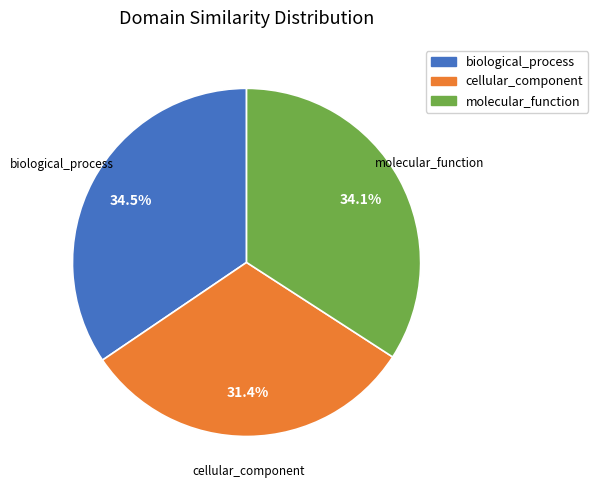

Count the number of slices in the pie.

3